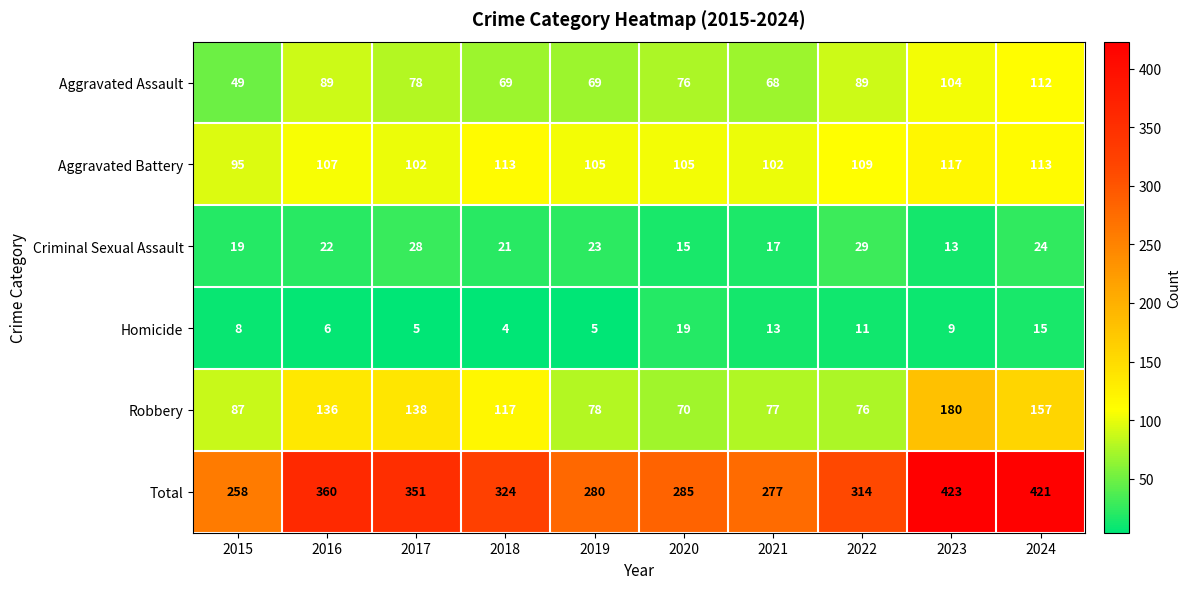

What is the sum of all Robbery values?

1116